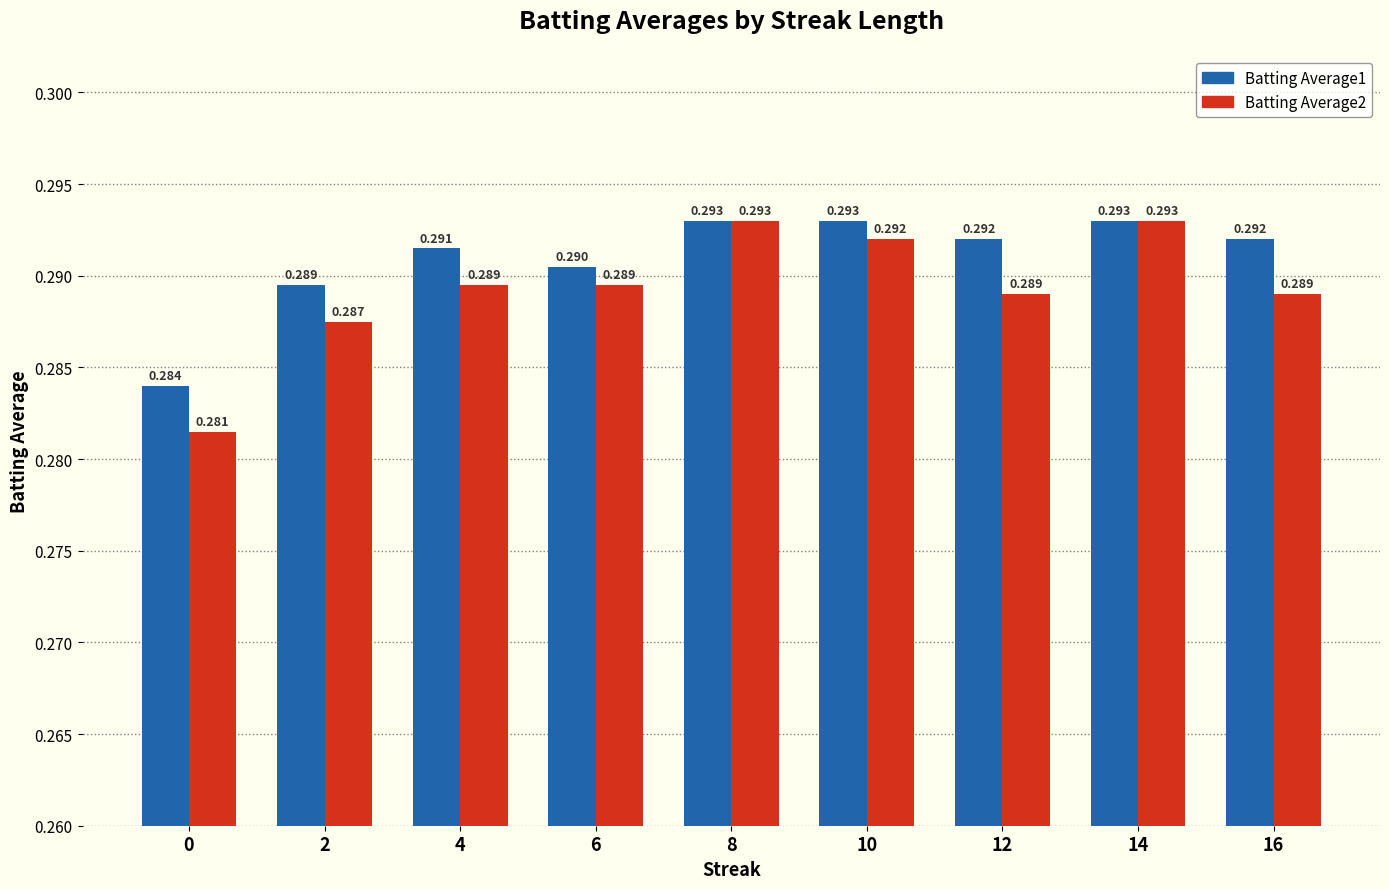

Are the bars horizontal?

No